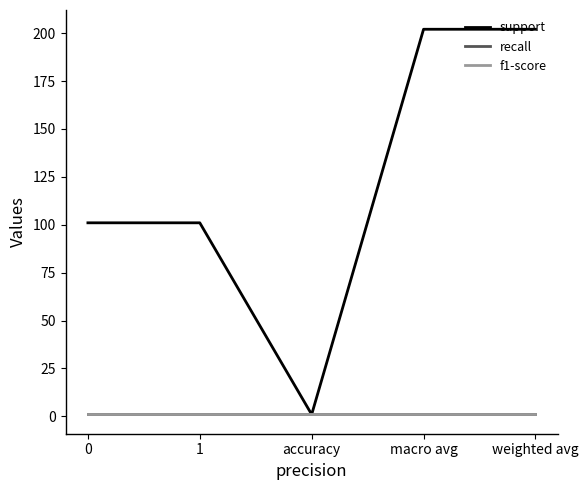

The support series shows 202.0 at weighted avg. True or false?

True